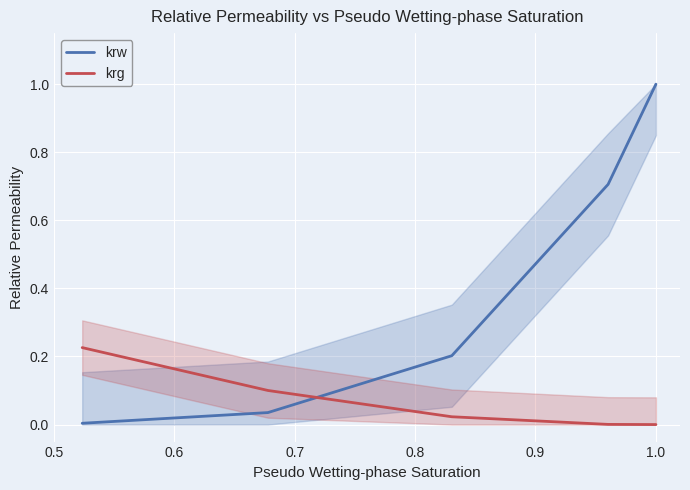

Which series has the largest range (max minus min)?

krw